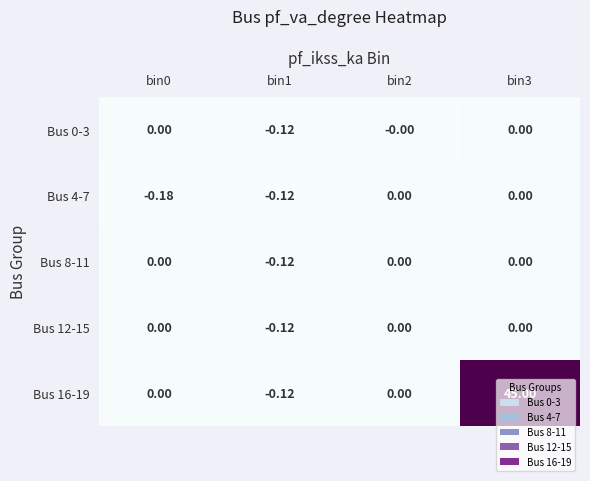

At which category is the sum across all series the highest?

bin3